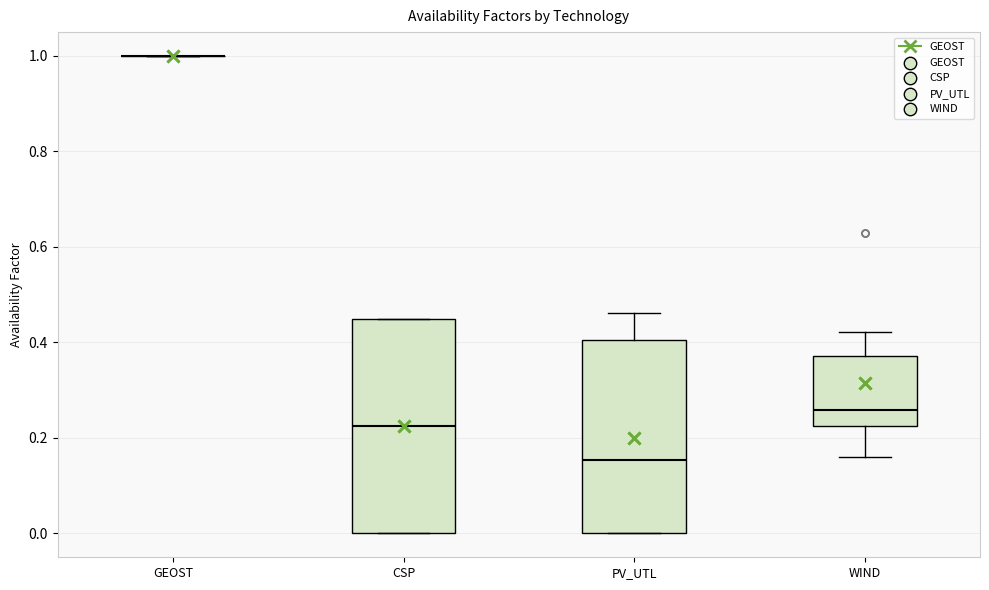

Comparing the boxes themselves (not the whiskers), which one is the tallest?

CSP